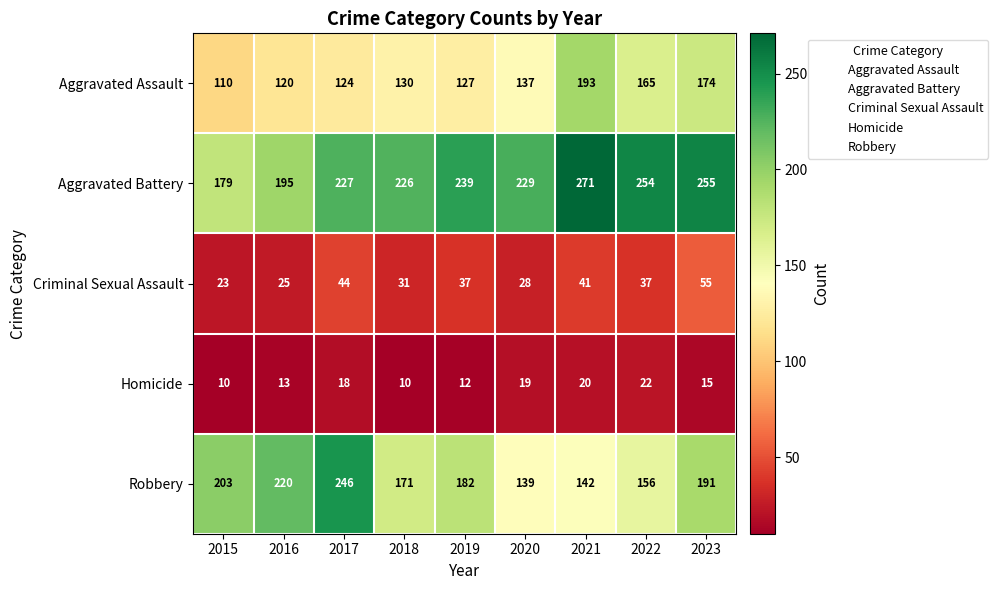

How many series are shown in this chart?

5